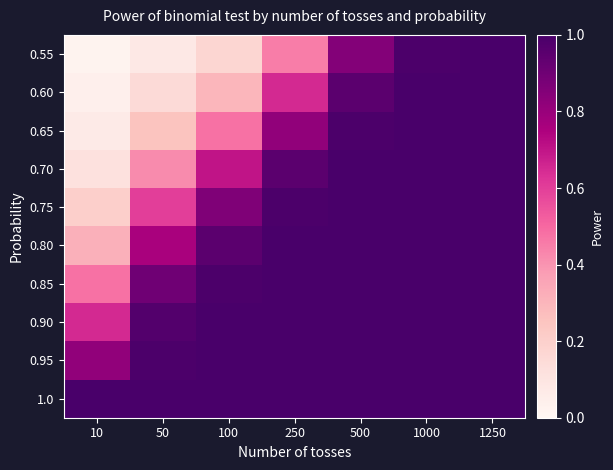

Between 500 and 1250, which is larger?

1250